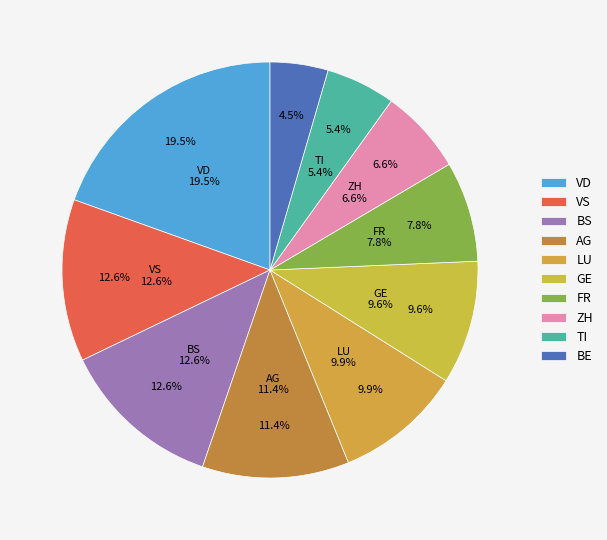

Does BL represent more than half of the total?

No